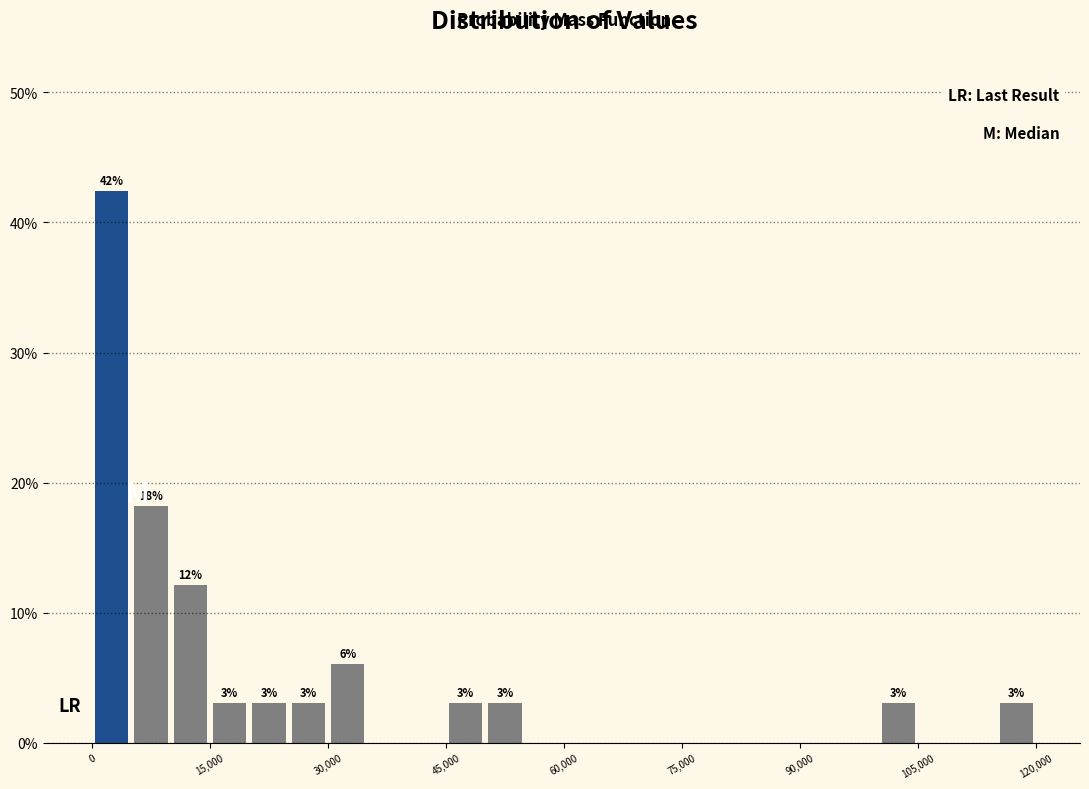

Read against the x-axis, roughly where is the centre of the tallest bar?

2000